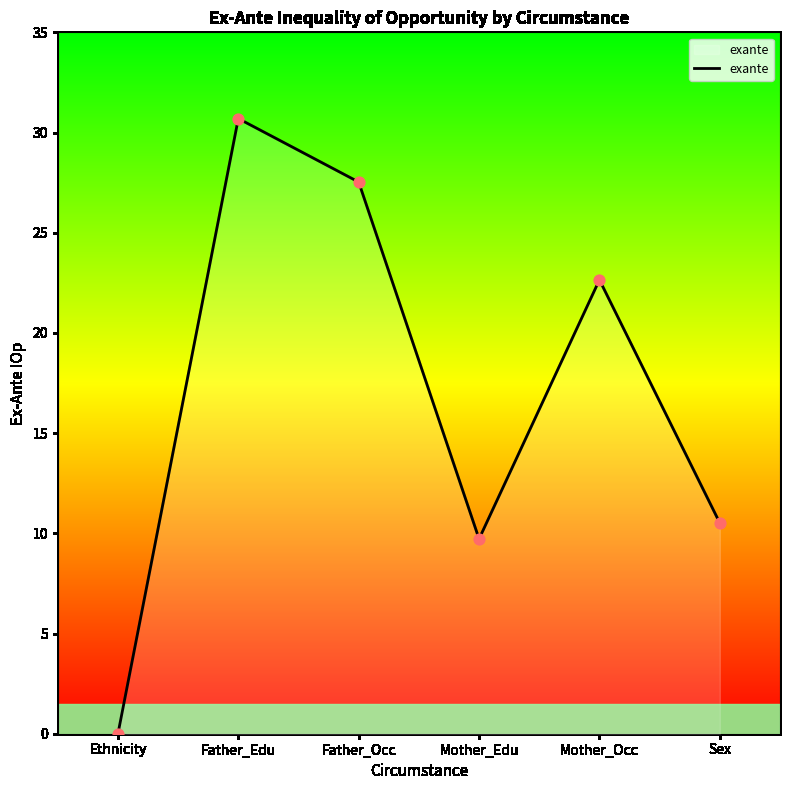

Which has a higher value, Mother_Occ or Father_Occ?

Father_Occ